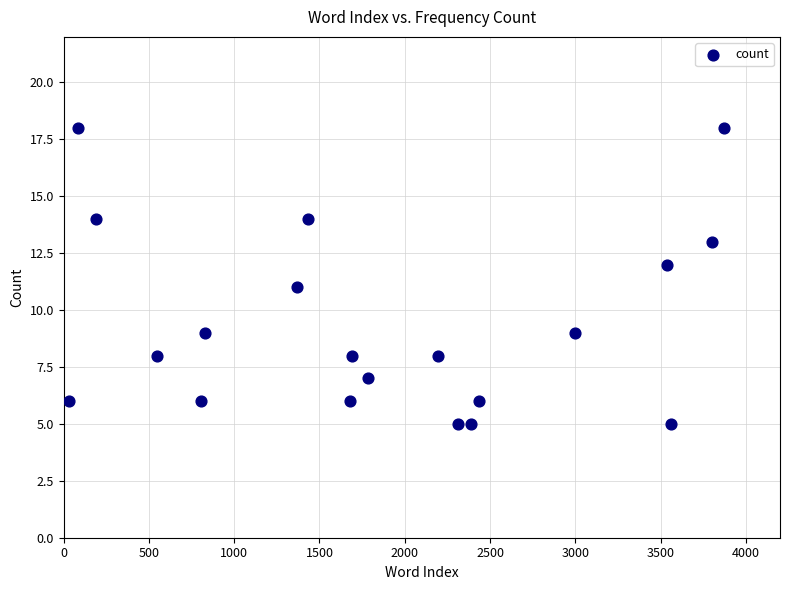

What is the range of X values (max minus min)?

3839